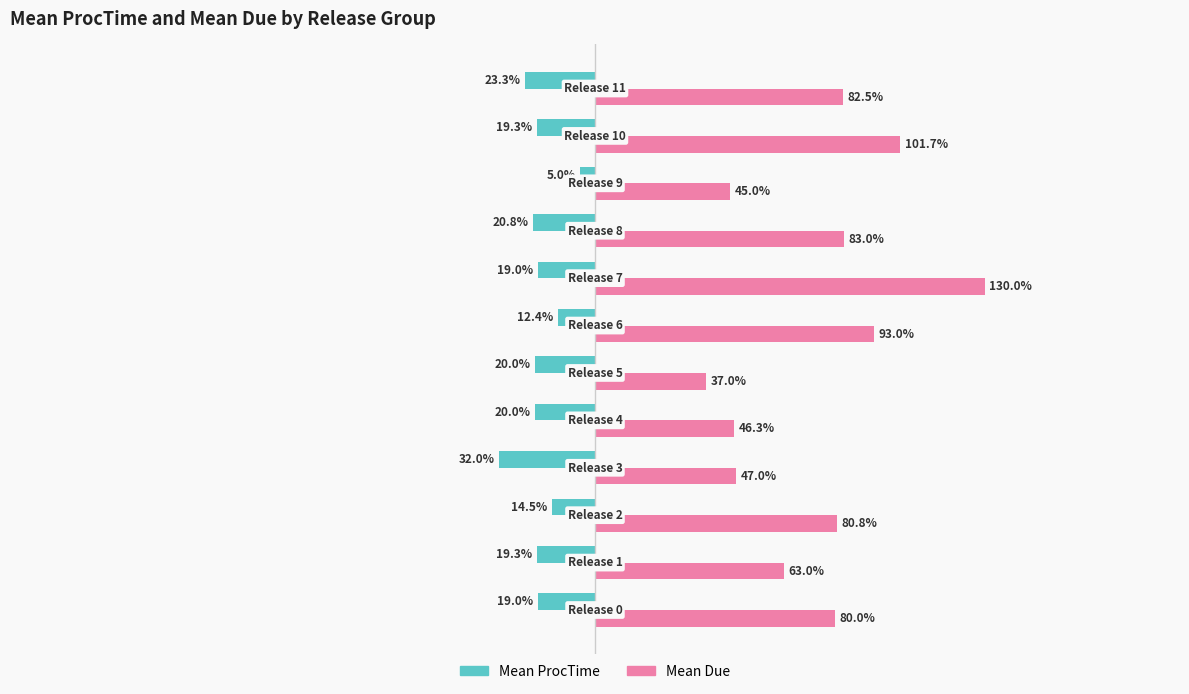

Rank the series by their average value, from highest to lowest.

Mean Due, Mean ProcTime